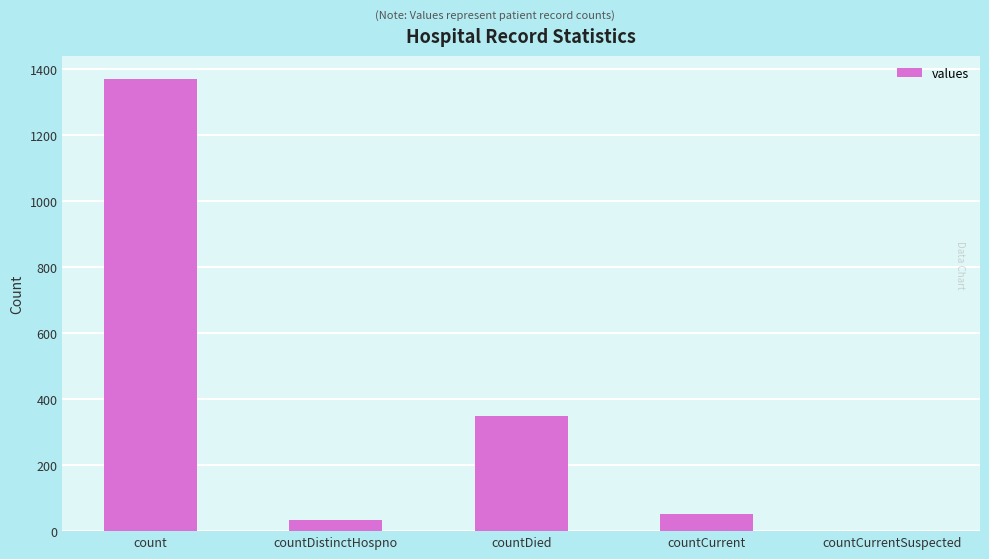

Reading left to right, extract all data points from this chart.

count=1371	countDistinctHospno=33	countDied=349	countCurrent=52	countCurrentSuspected=0